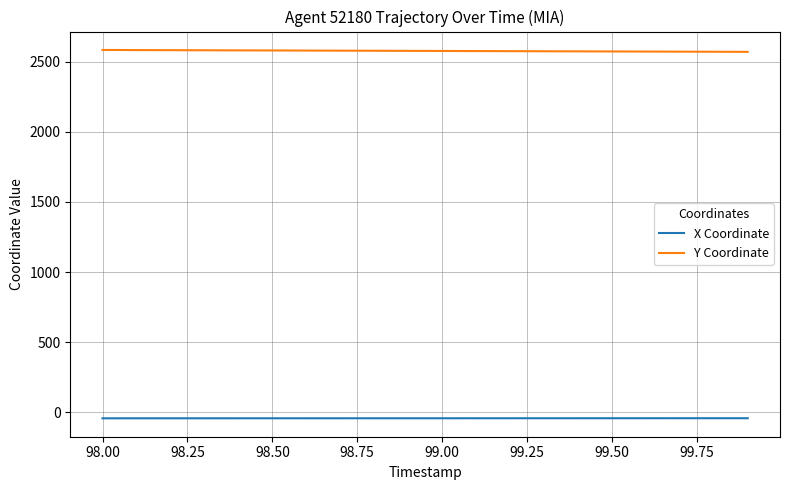

Which series has the largest total across all categories?

Y Coordinate